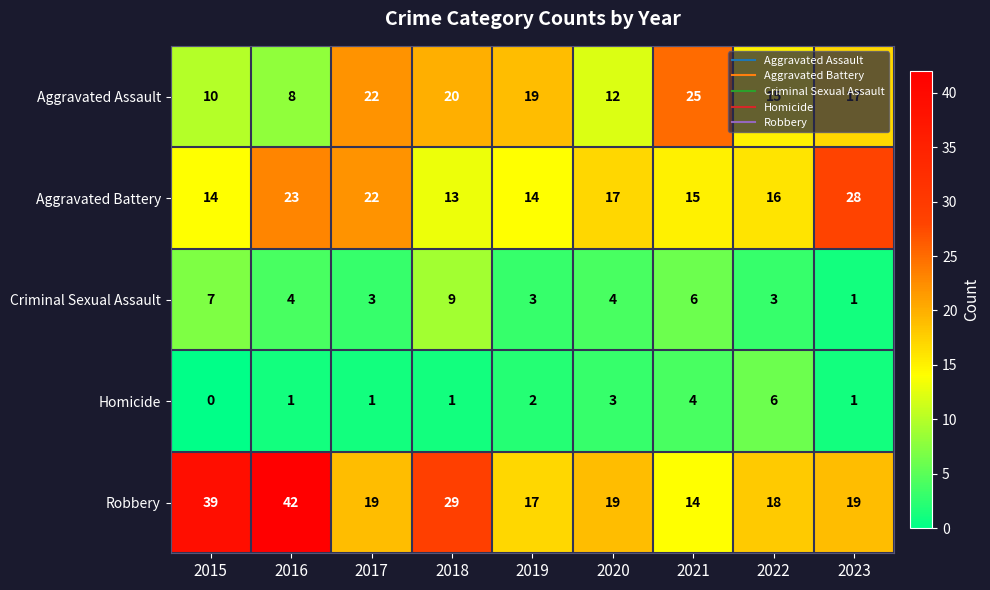

List the series in order of their peak value, highest first.

Robbery, Aggravated Battery, Aggravated Assault, Criminal Sexual Assault, Homicide